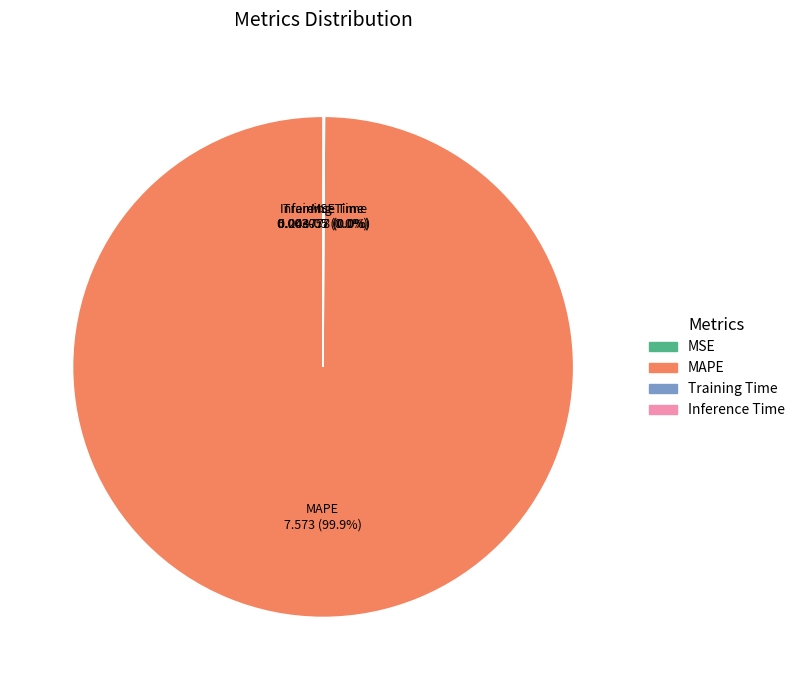

Is there any slice that represents more than half of the pie?

Yes